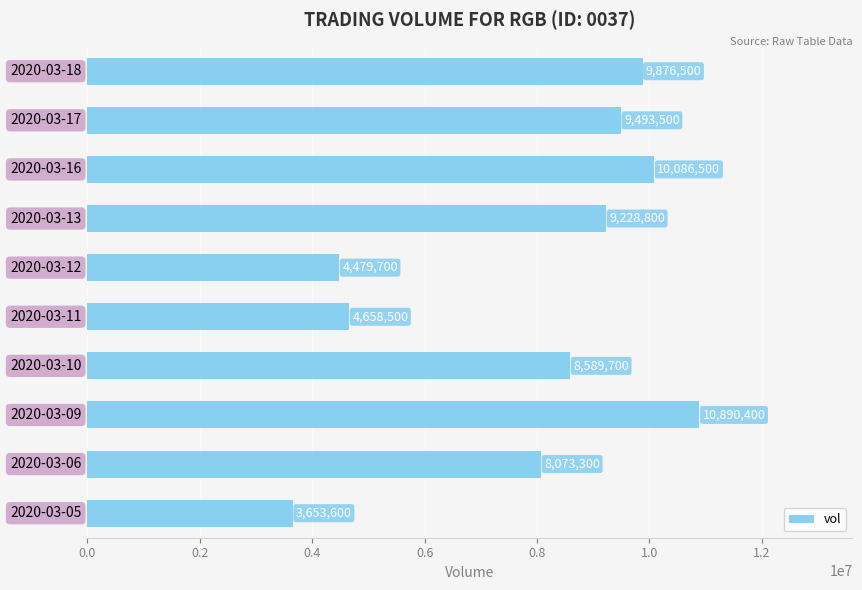

Reading bottom to top, list all the values displayed in this chart.

3653600	8073300	10890400	8589700	4658500	4479700	9228800	10086500	9493500	9876500